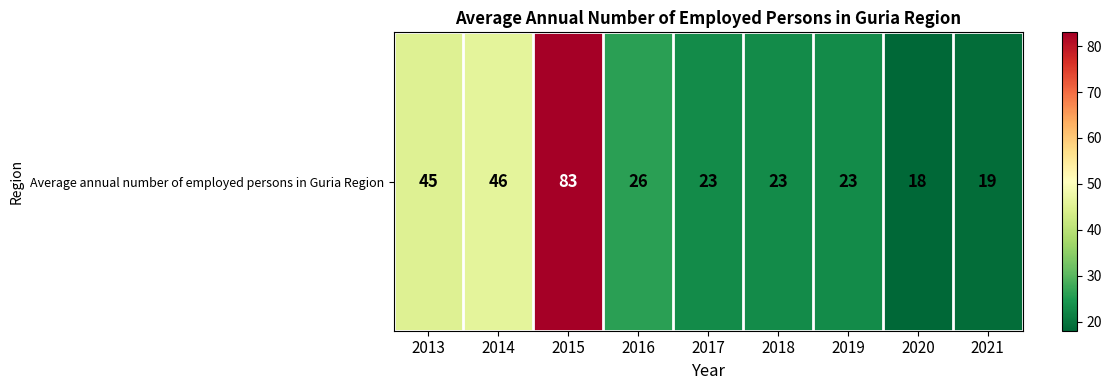

Is it true that the value at 2017 is 23?

True